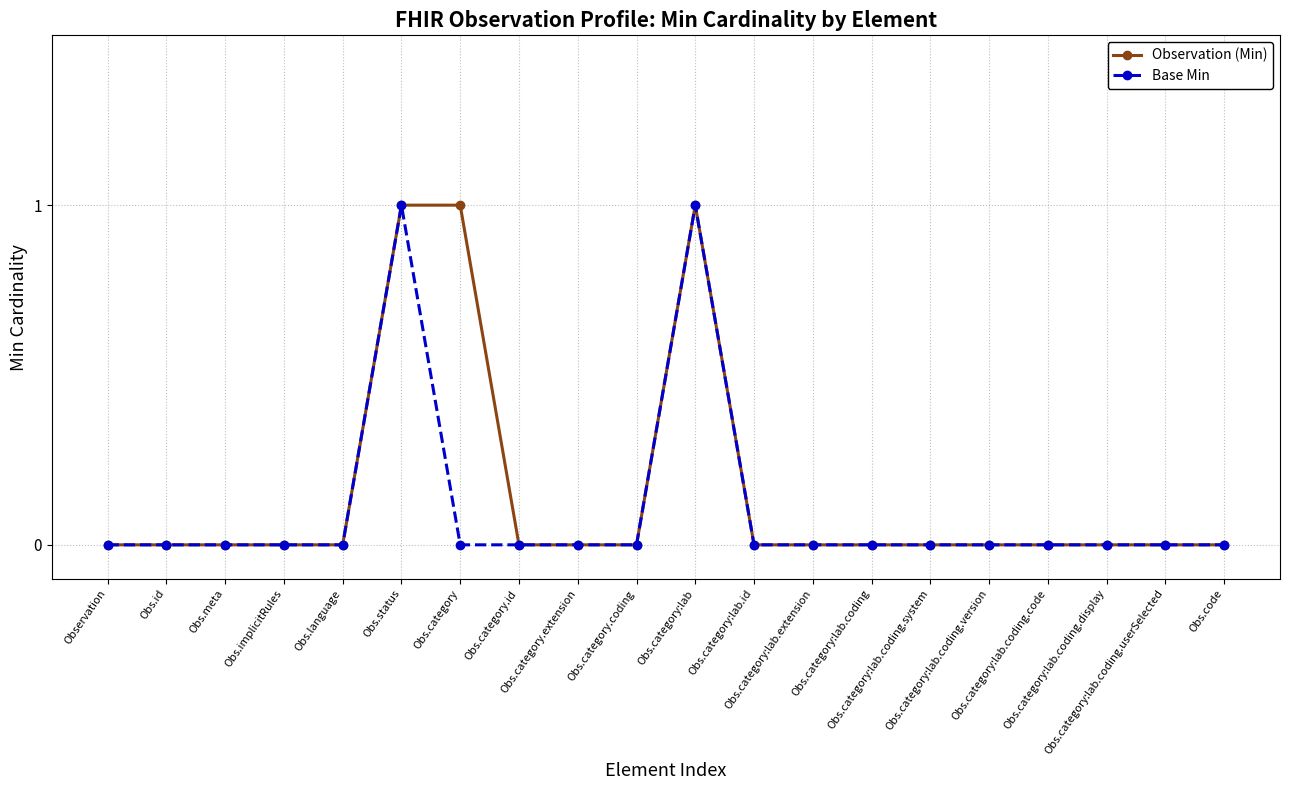

Reading right to left, list all the values displayed in this chart.

Observation (Min): Obs.code=0	Obs.category:lab.coding.userSelected=0	Obs.category:lab.coding.display=0	Obs.category:lab.coding.code=0	Obs.category:lab.coding.version=0	Obs.category:lab.coding.system=0	Obs.category:lab.coding=0	Obs.category:lab.extension=0	Obs.category:lab.id=0	Obs.category:lab=1	Obs.category.coding=0	Obs.category.extension=0	Obs.category.id=0	Obs.category=1	Obs.status=1	Obs.language=0	Obs.implicitRules=0	Obs.meta=0	Obs.id=0	Observation=0
Base Min: Obs.code=0	Obs.category:lab.coding.userSelected=0	Obs.category:lab.coding.display=0	Obs.category:lab.coding.code=0	Obs.category:lab.coding.version=0	Obs.category:lab.coding.system=0	Obs.category:lab.coding=0	Obs.category:lab.extension=0	Obs.category:lab.id=0	Obs.category:lab=1	Obs.category.coding=0	Obs.category.extension=0	Obs.category.id=0	Obs.category=0	Obs.status=1	Obs.language=0	Obs.implicitRules=0	Obs.meta=0	Obs.id=0	Observation=0